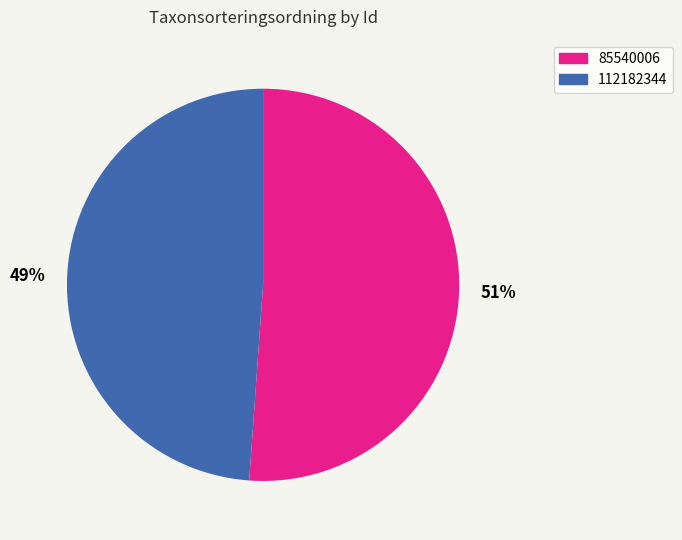

Is there a majority slice in this chart?

Yes